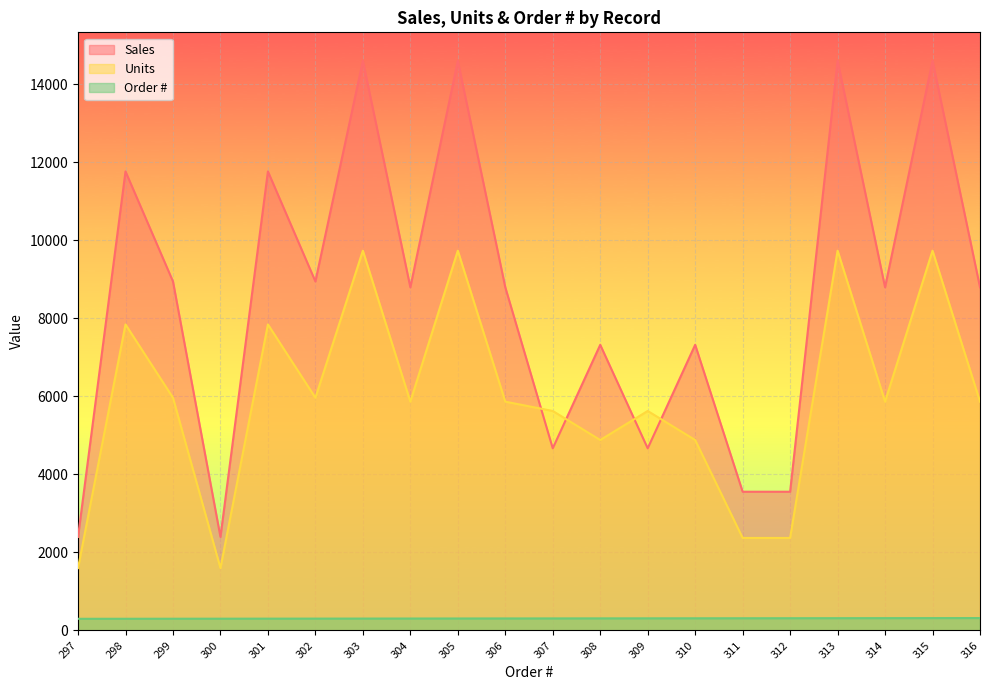

Rank the series at 307 from lowest to highest value.

Order #, Sales, Units